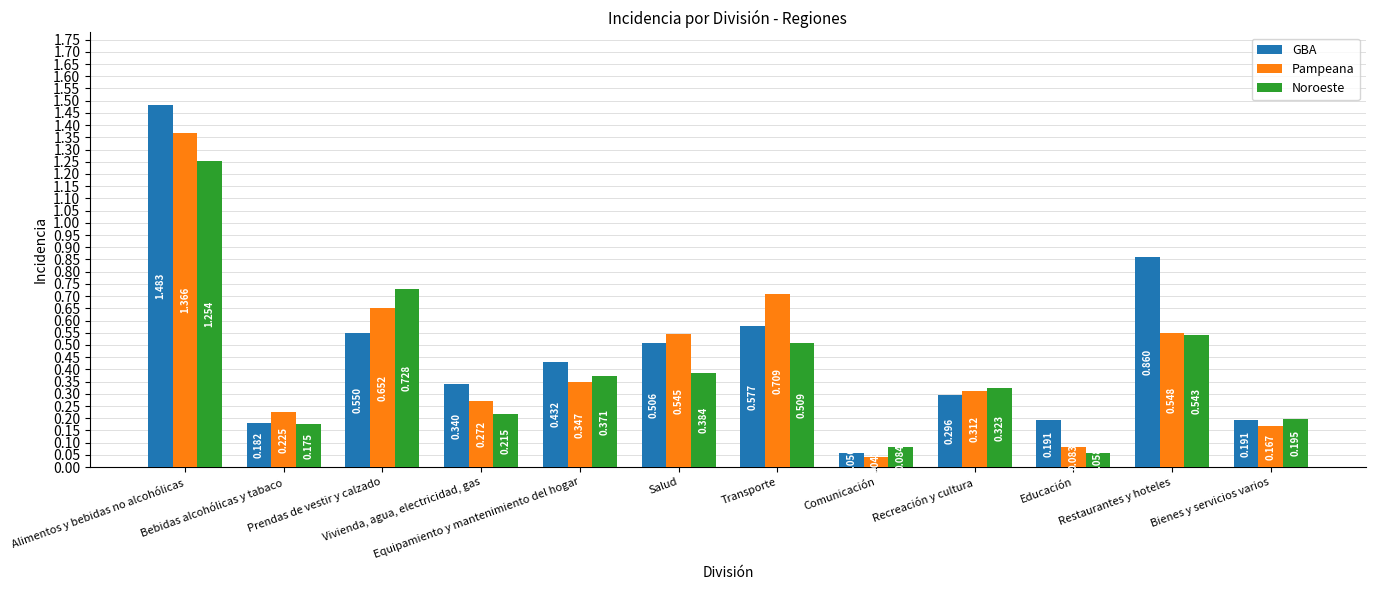

Which category has the lowest value across all series?

Comunicación